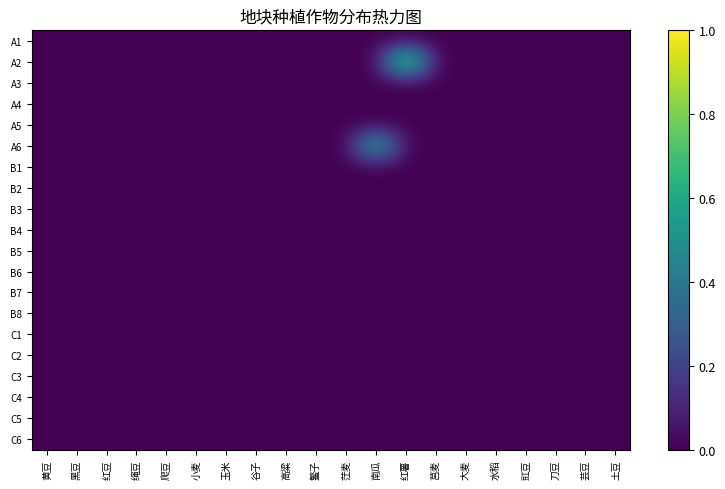

Between 谷子 and 土豆, which is larger?

谷子